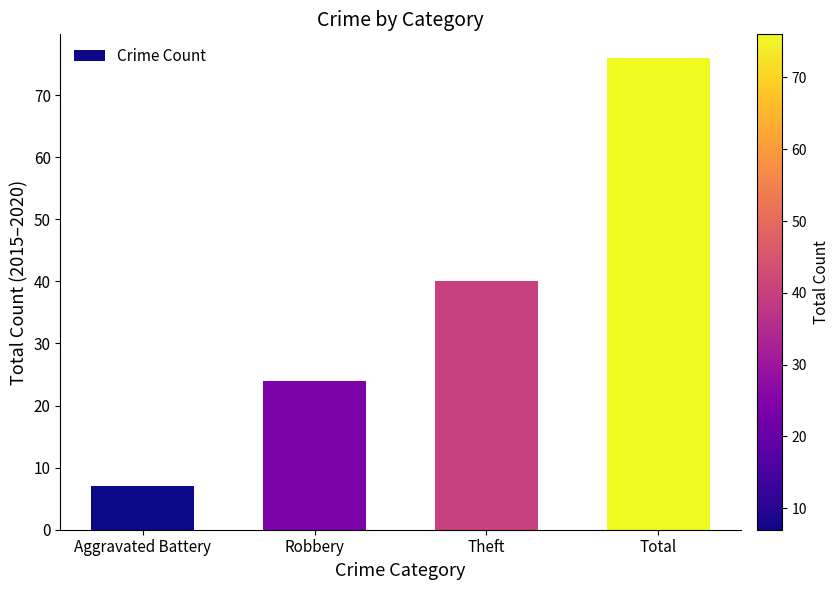

Rank the categories by value from lowest to highest.

Aggravated Battery, Robbery, Theft, Total